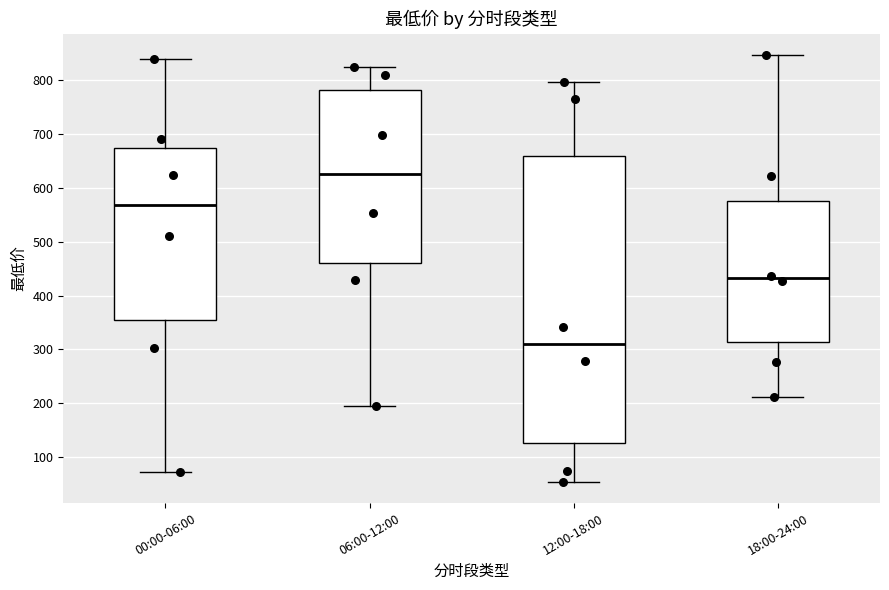

Reading left to right, read every box against the y-axis: the position of its median line, the range the box covers, and the ends of its whiskers. The values are not printed on the chart, so give them approximately, as read against the axis.

00:00-06:00: median 570, box 350 to 670, whiskers 70 to 840
06:00-12:00: median 630, box 460 to 780, whiskers 190 to 820
12:00-18:00: median 310, box 130 to 660, whiskers 50 to 800
18:00-24:00: median 430, box 310 to 570, whiskers 210 to 850